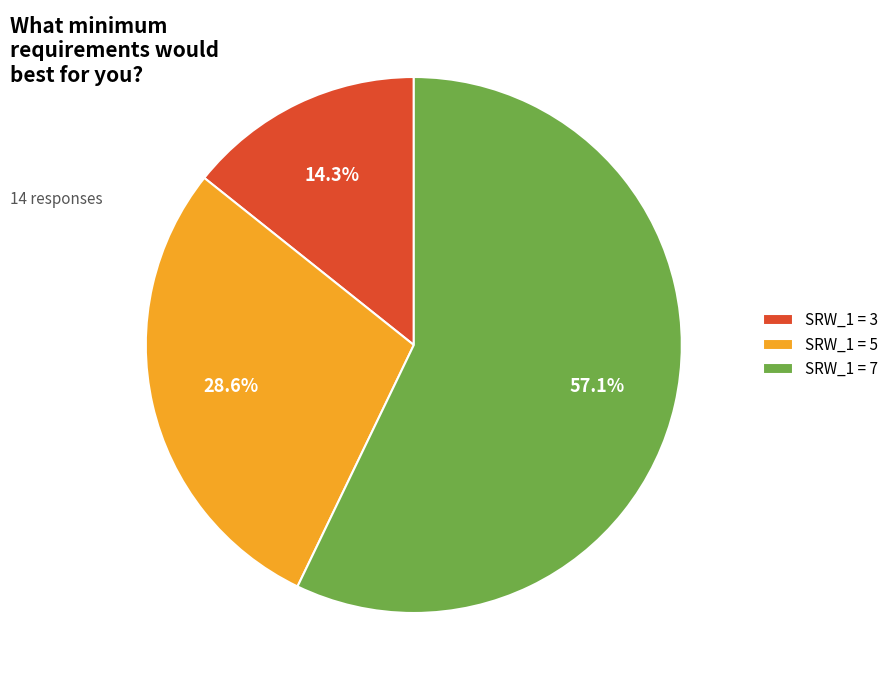

To the nearest percent, what is the difference between the largest and smallest slice percentages?

43%